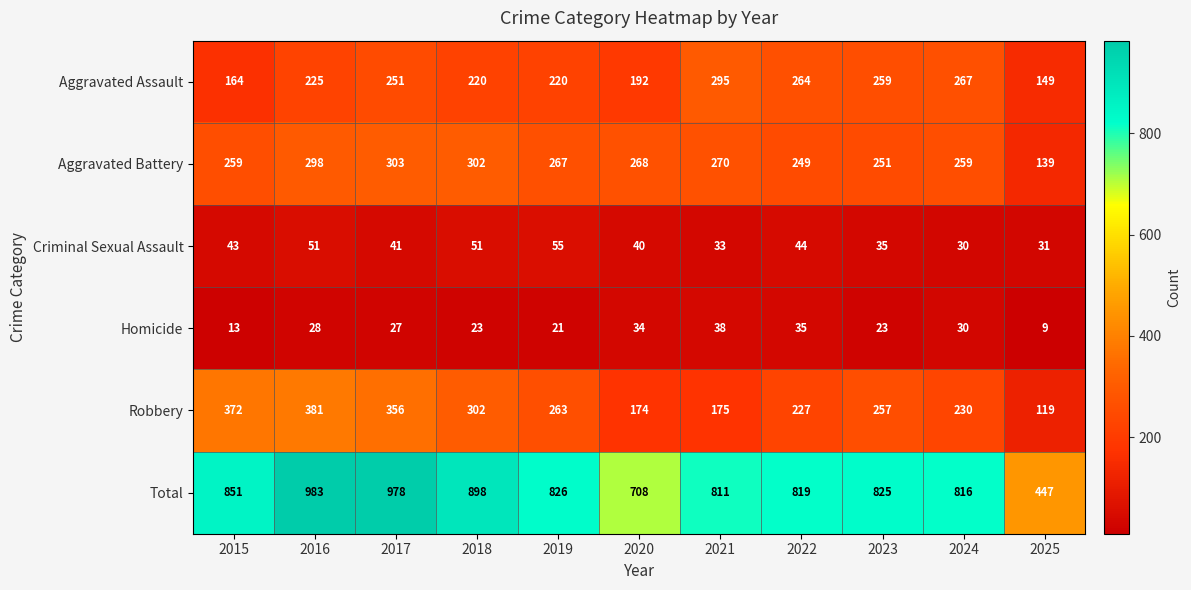

Which category has the lowest value across all series?

2025